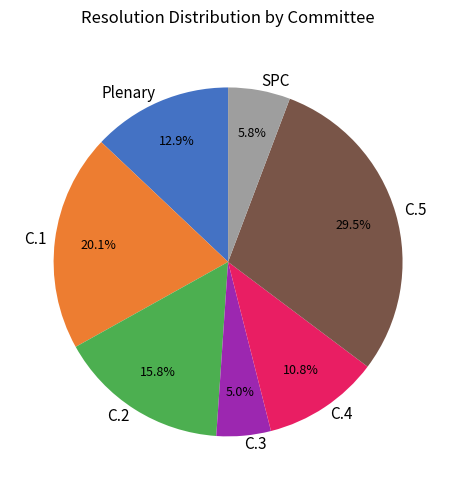

How much of the chart is everything except C.5?

70.5%